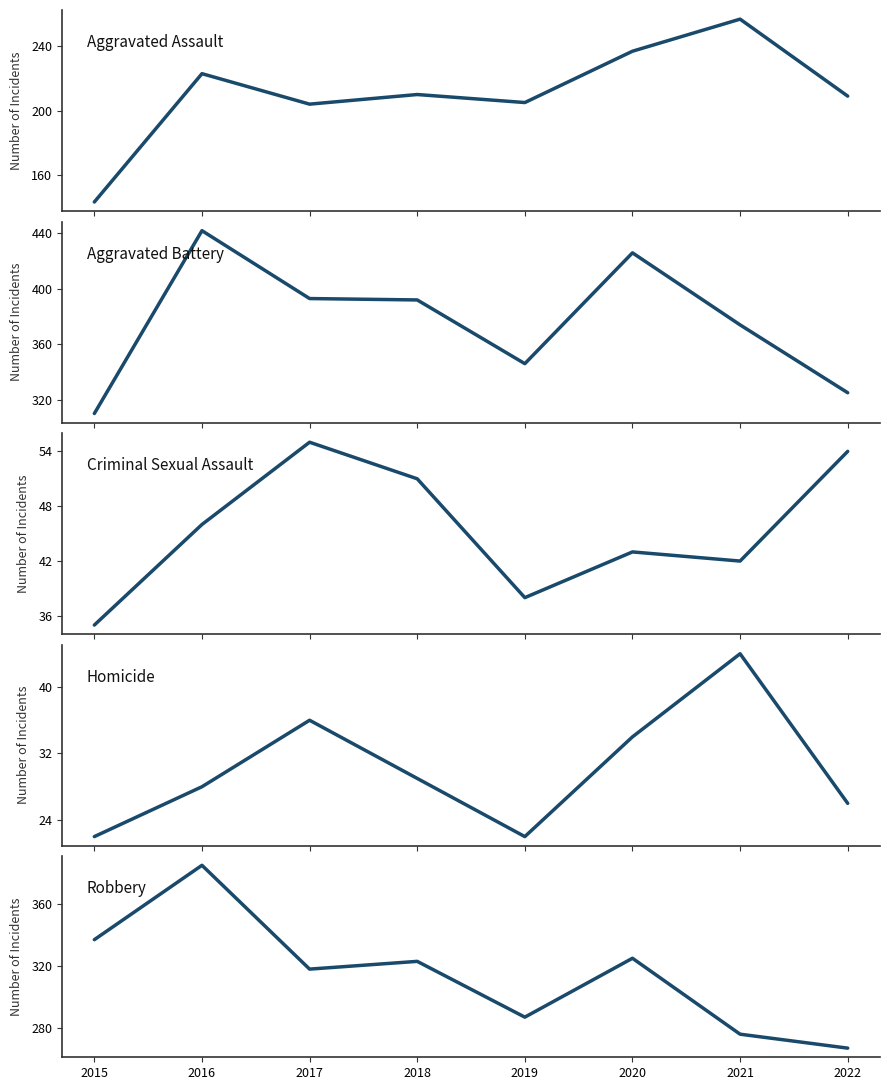

Reading left to right, transcribe all the data shown in this chart.

Aggravated Assault: 143	223	204	210	205	237	257	209
Aggravated Battery: 310	442	393	392	346	426	374	325
Criminal Sexual Assault: 35	46	55	51	38	43	42	54
Homicide: 22	28	36	29	22	34	44	26
Robbery: 337	385	318	323	287	325	276	267